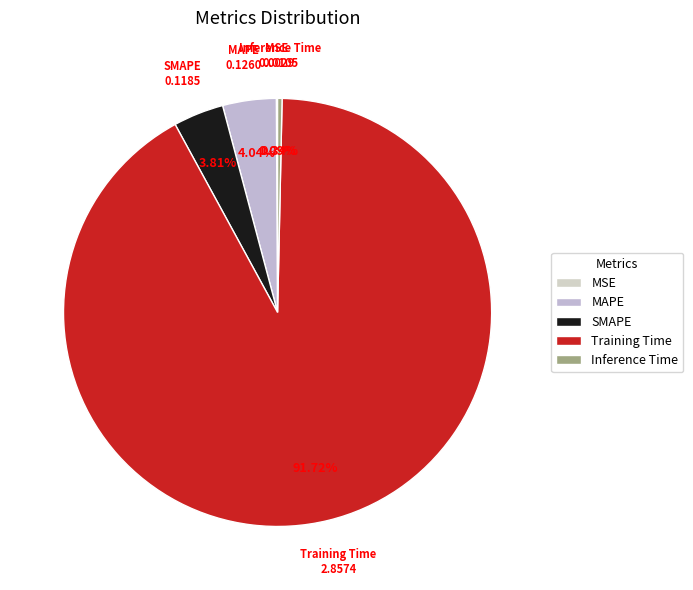

Is the sum of SMAPE and Inference Time greater than half?

No